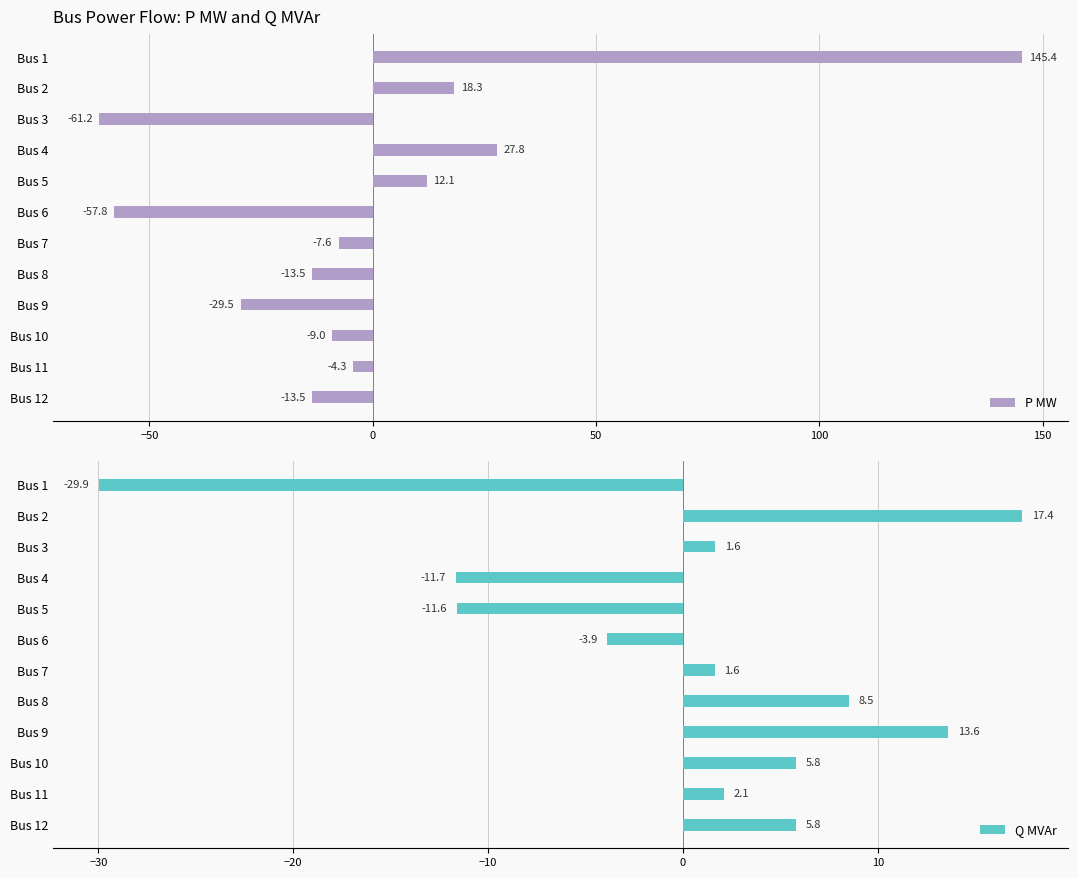

The value of P MW at Bus 4 is 13.4. True or false?

False